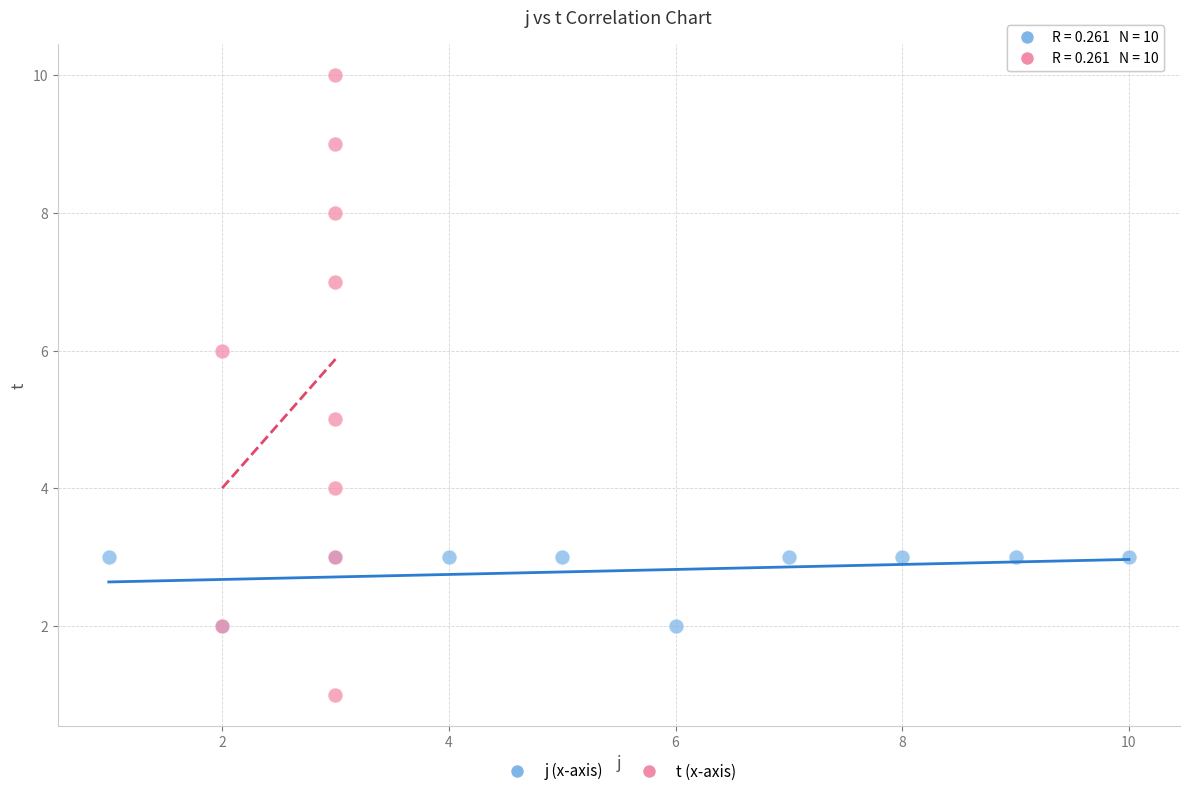

Which series has the widest spread of Y values?

t (x-axis)